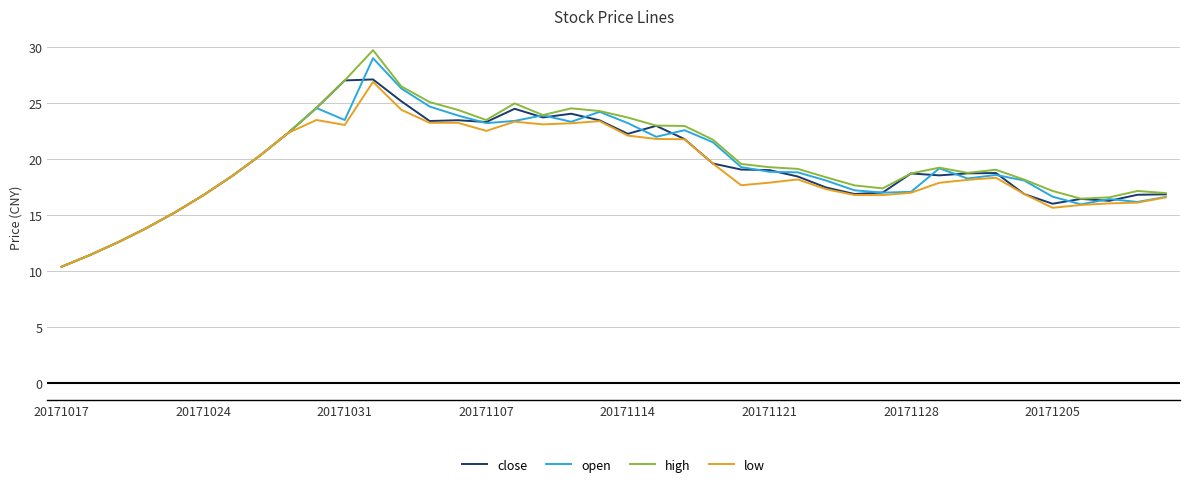

What is the minimum value shown in the chart?

10.4